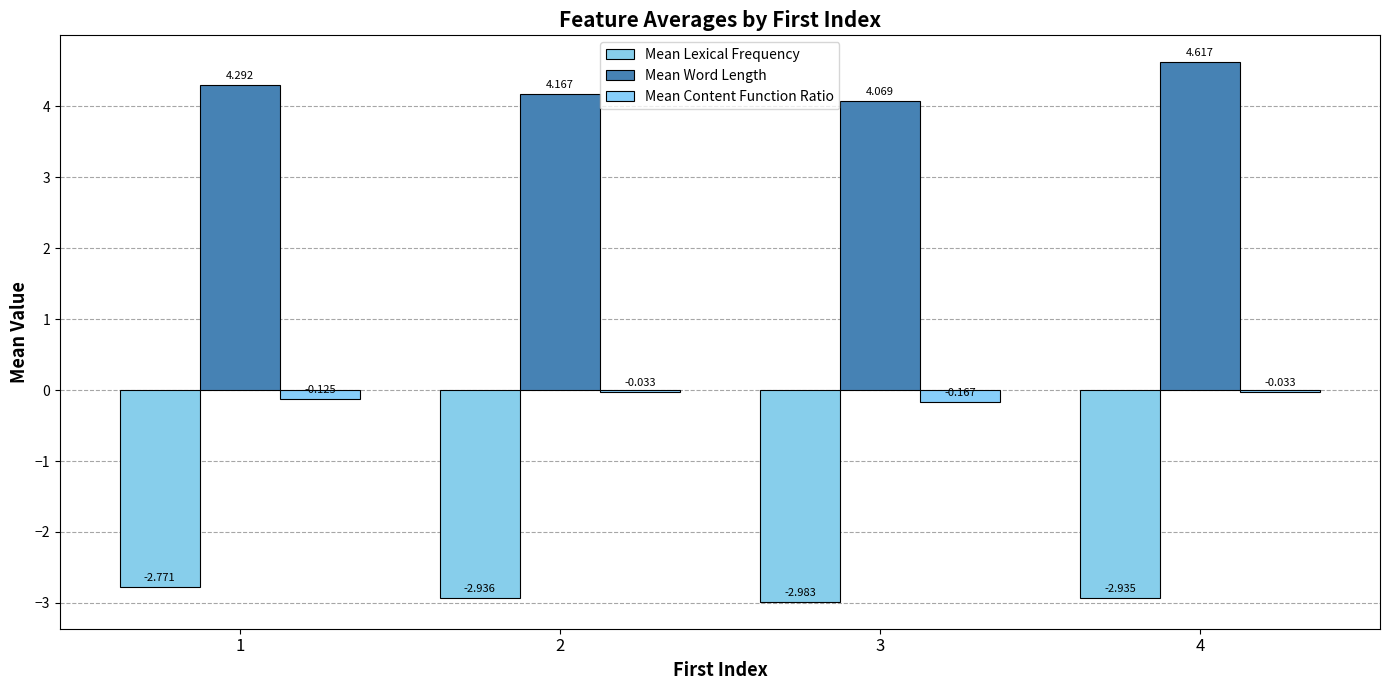

Which series has the largest range (max minus min)?

Mean Word Length